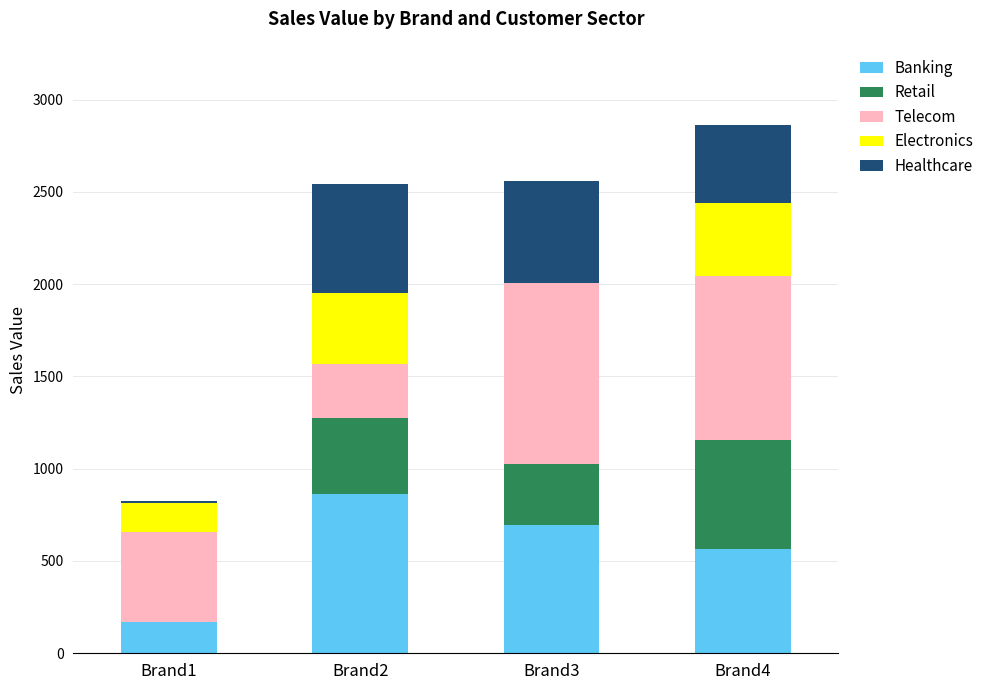

Count the number of data series in this chart.

5